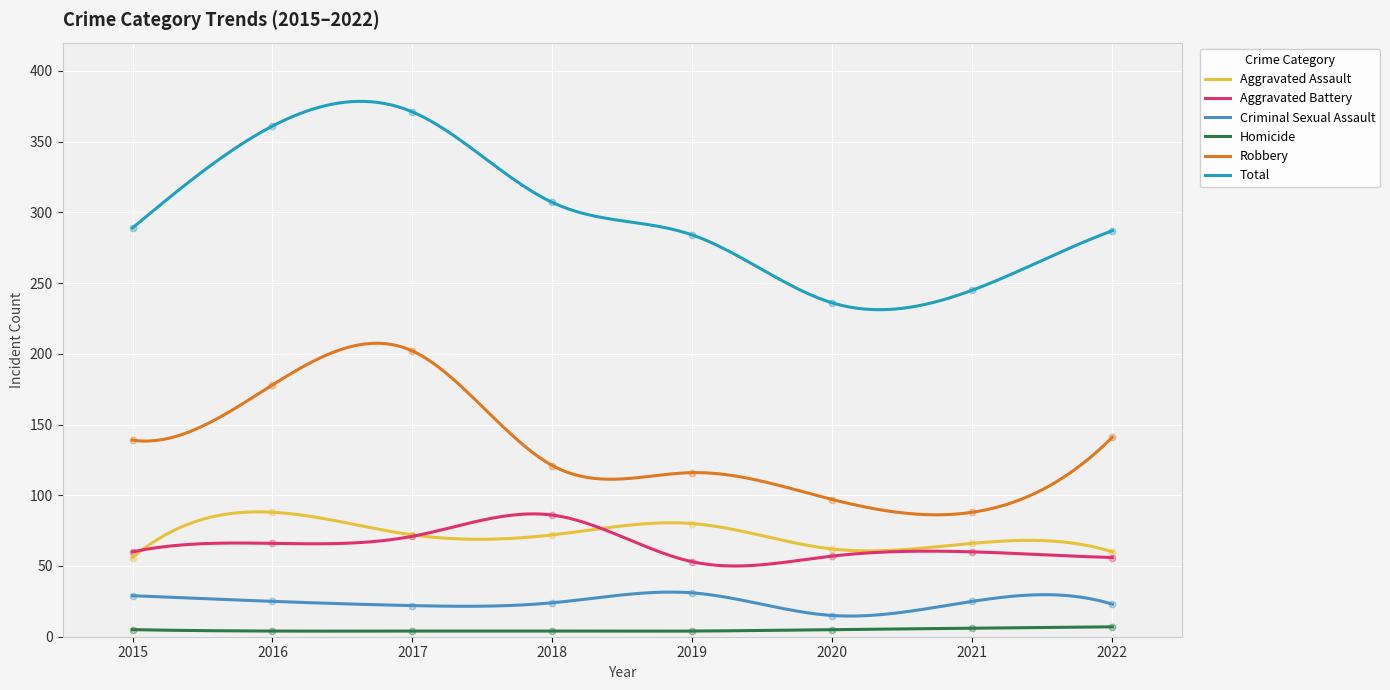

Which series reaches the minimum Y coordinate?

Homicide